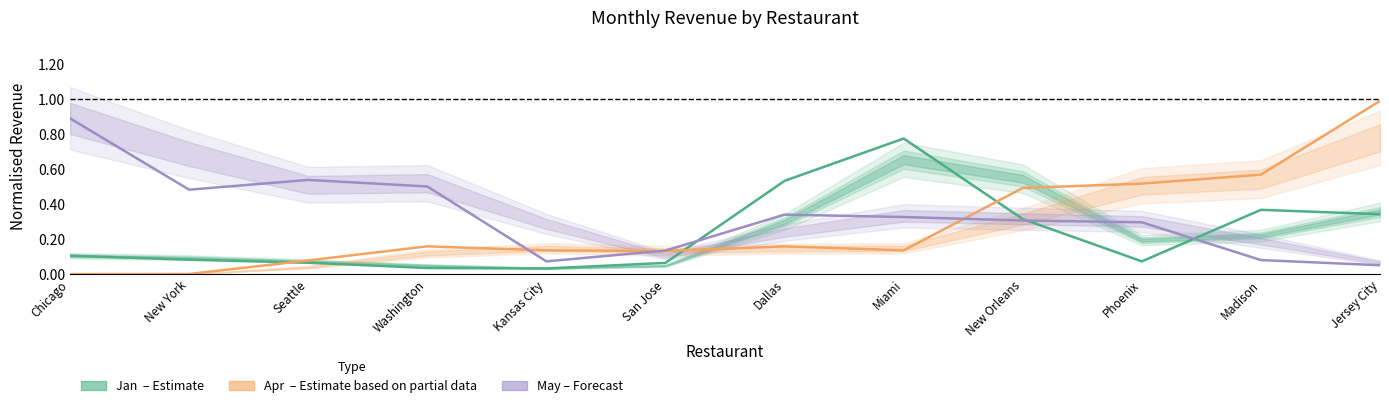

Which category has the lowest value in the Jan (Estimate) series?

Kansas City